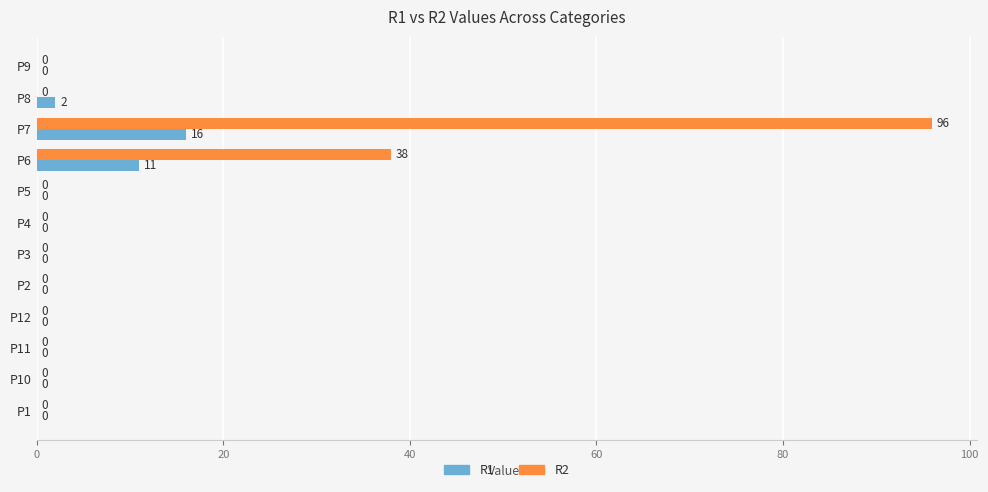

Which category has the highest value in the R1 series?

P7